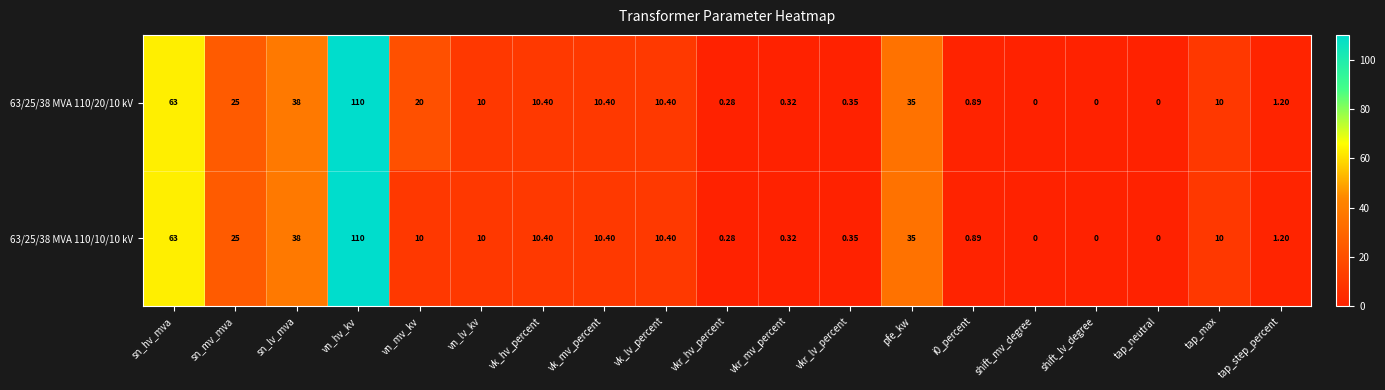

How many categories are shown in the chart?

19